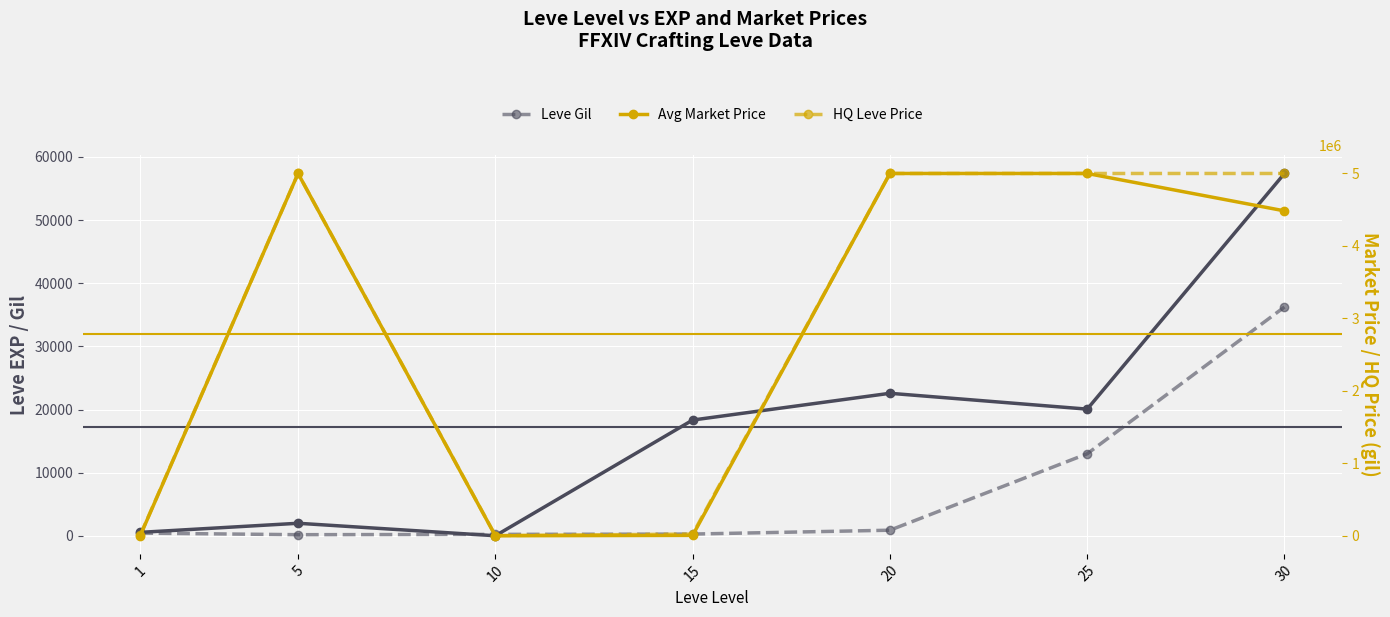

True or false: HQ Leve Price and Leve Gil cross at least once.

False